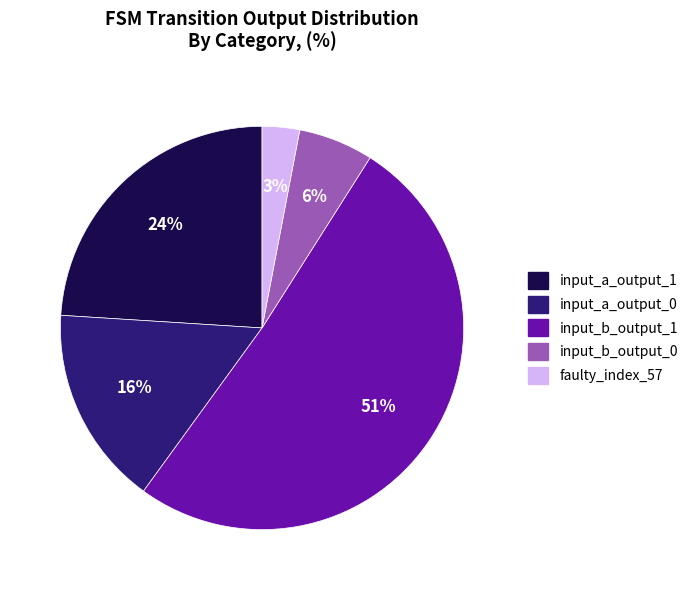

To the nearest percent, what is the difference between the input_a_output_1 and input_b_output_1 slice percentages?

27%